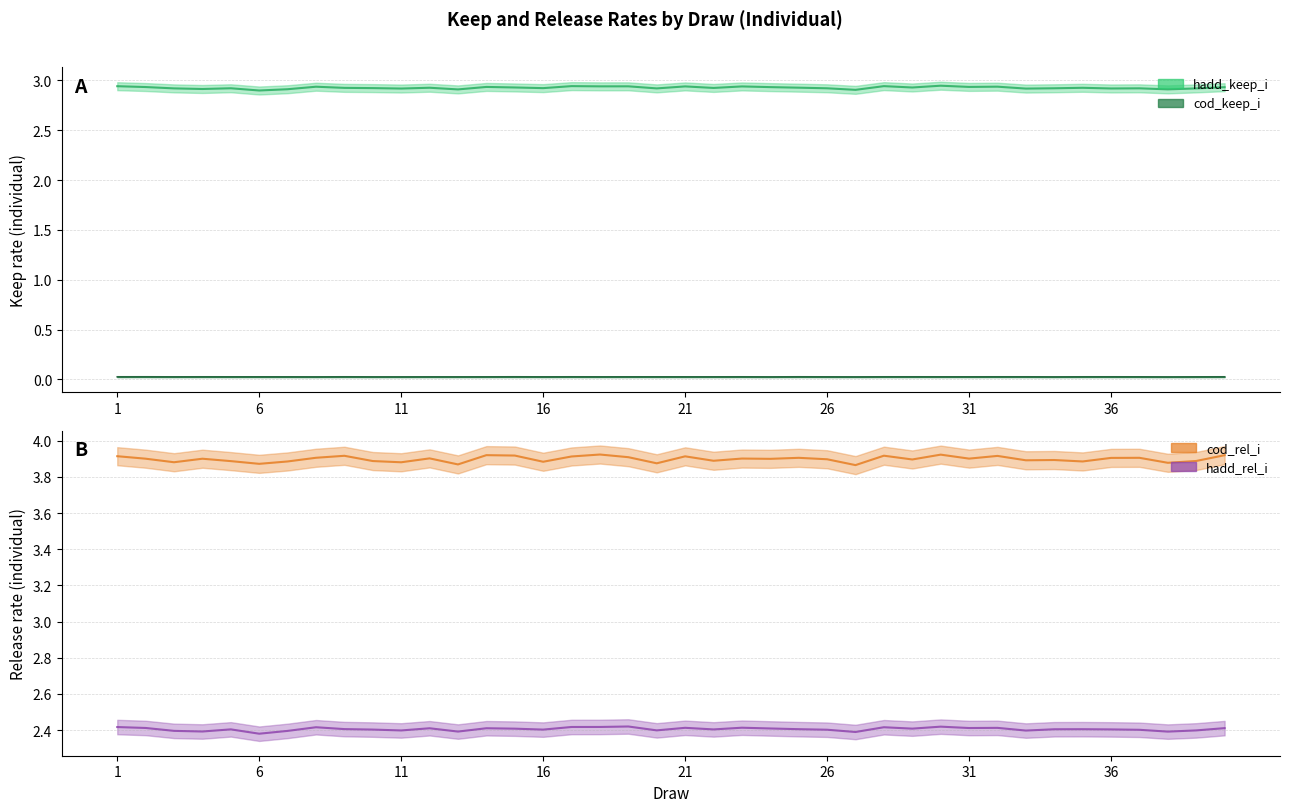

Which series changed the most between 9 and 33?

cod_rel_i